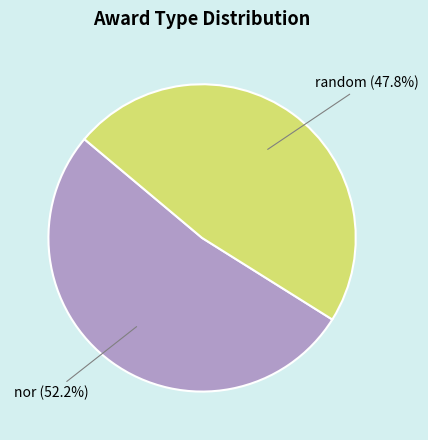

What is the ratio of the value at nor to the value at random?

1.1